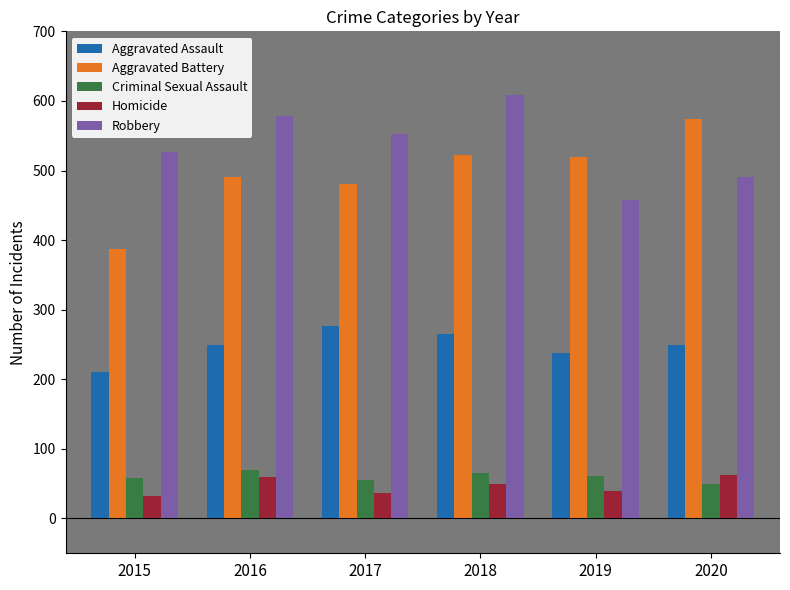

Where does the Homicide series first go above 49?

2016